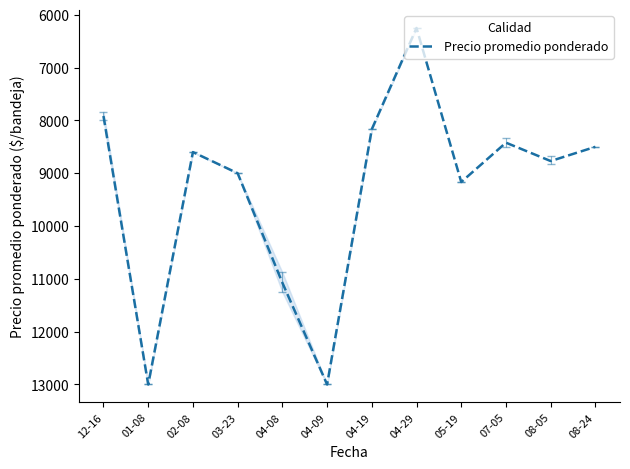

What is the change in value from 12-16 to 05-19?

+1250.0